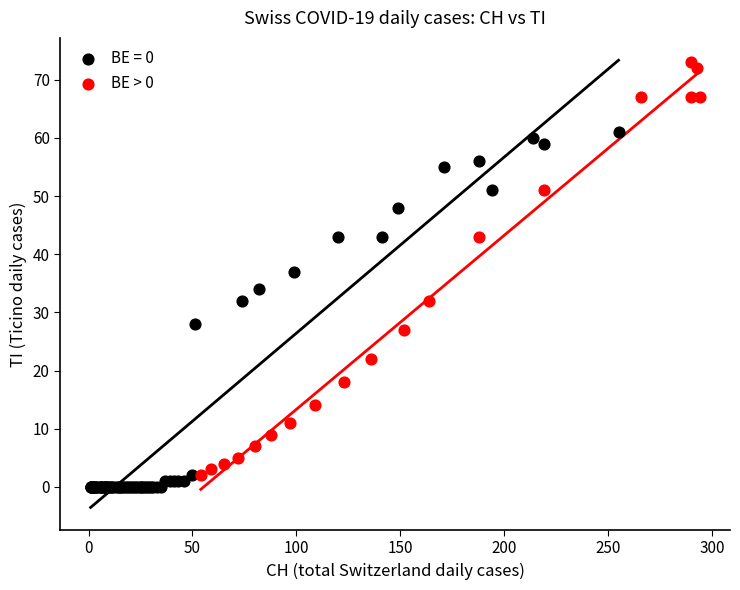

Which series contains the highest Y value?

BE > 0